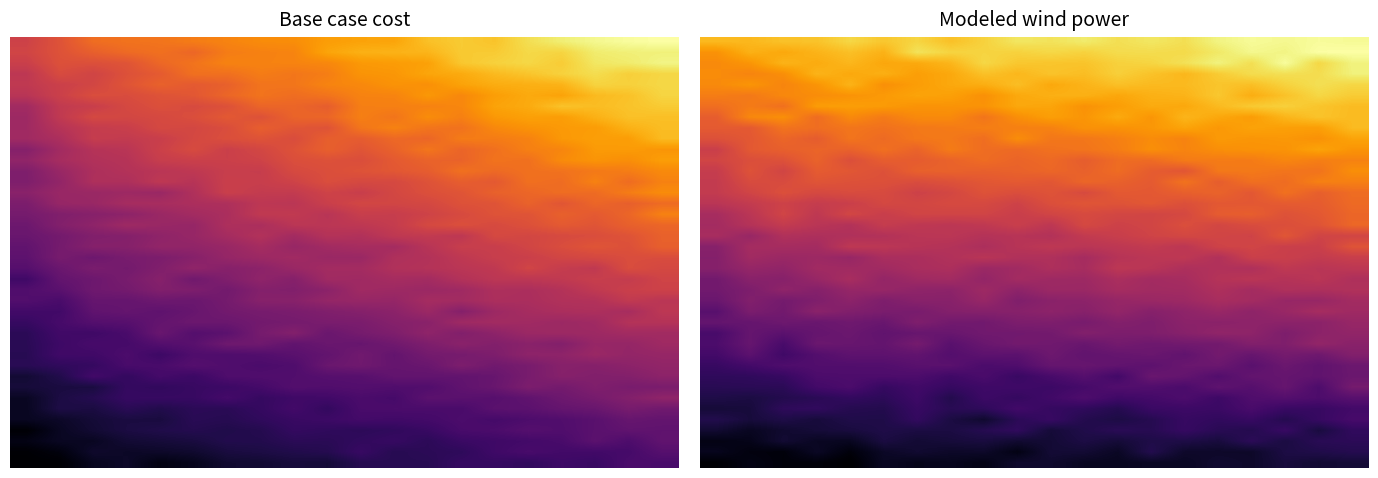

What is the spread (max minus min) of values at 8?

656180.3